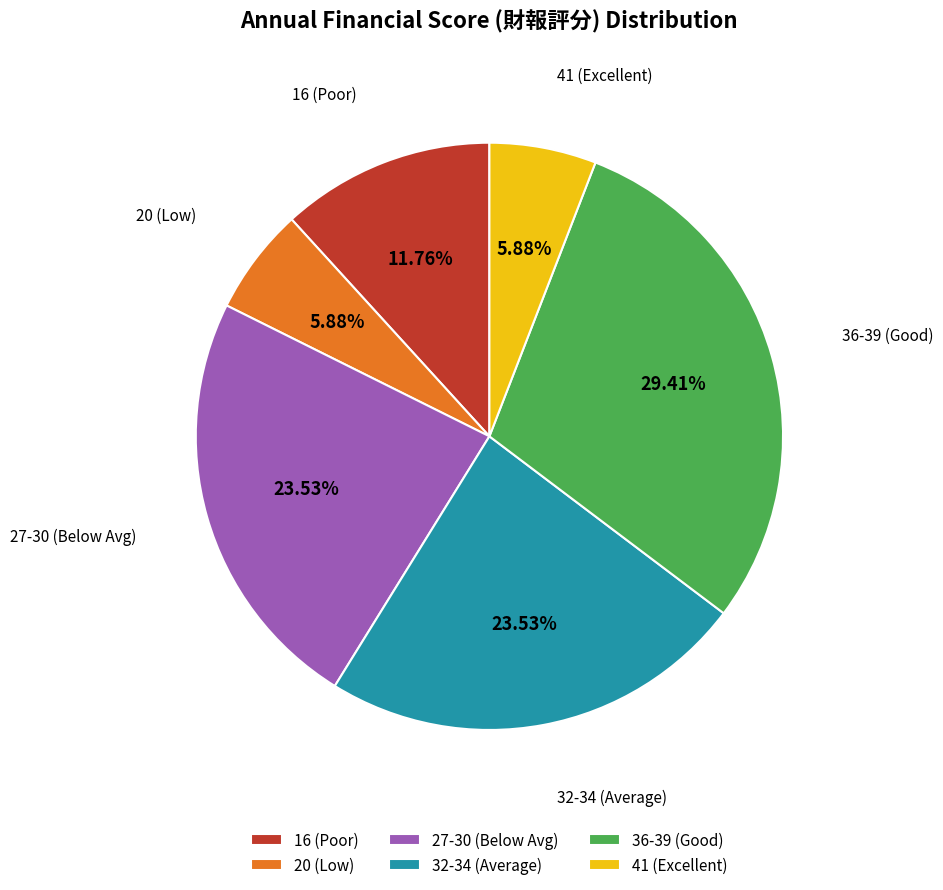

Is there any slice that represents more than half of the pie?

No